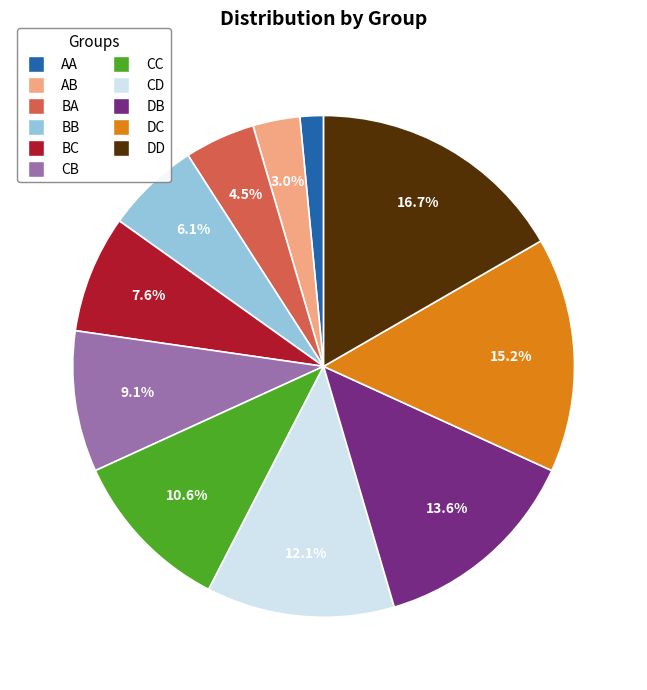

Count the number of slices in the pie.

11